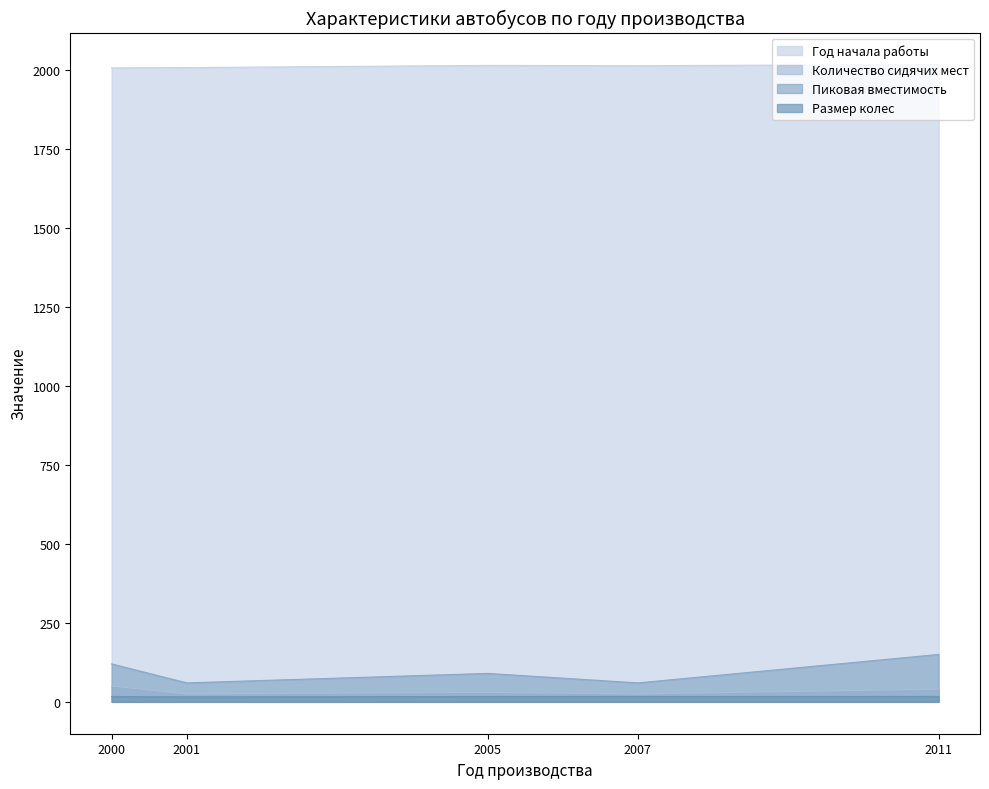

What are all the series names shown in the legend?

Год начала работы, Количество сидячих мест, Пиковая вместимость, Размер колес